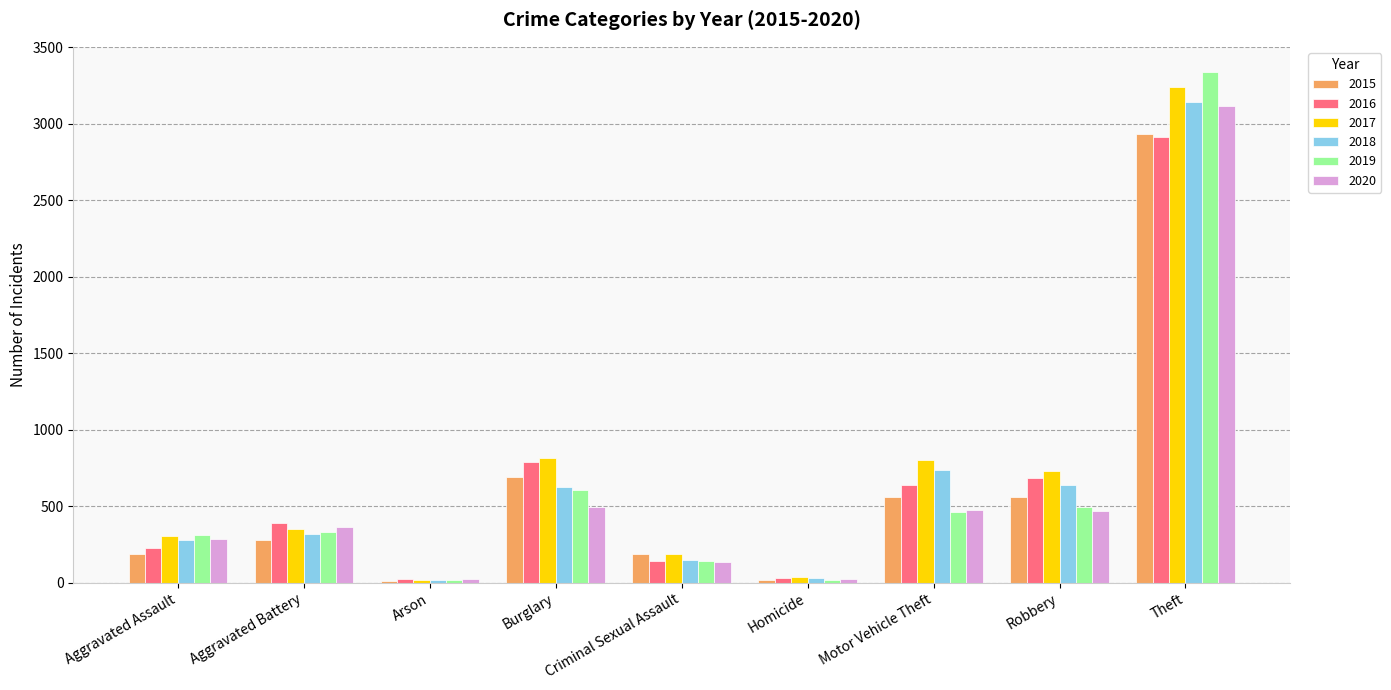

What is the sum of all 2017 values?

6486